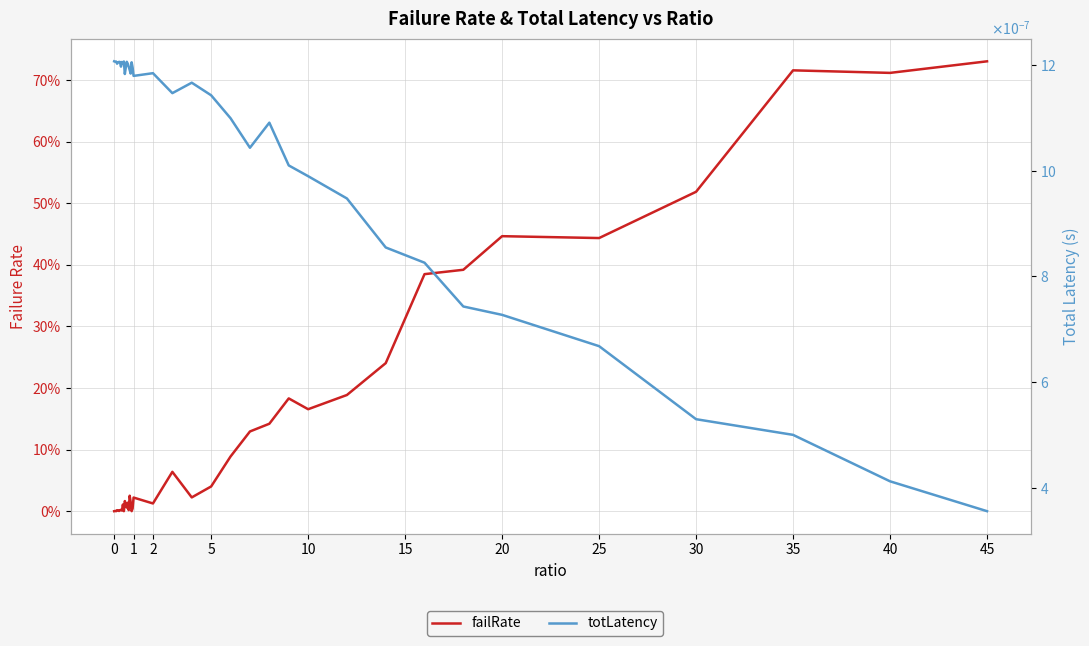

Count the number of data series in this chart.

2